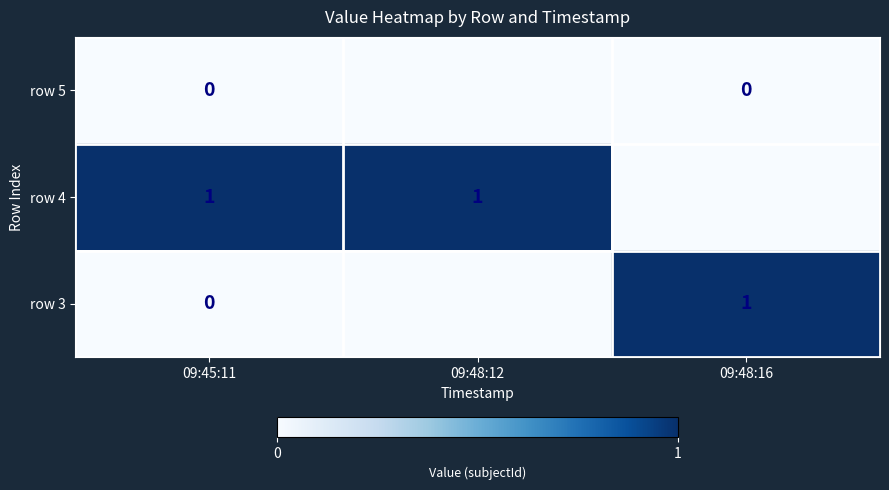

What is the sum of the row 4 values at 09:48:12 and 09:45:11?

2.0